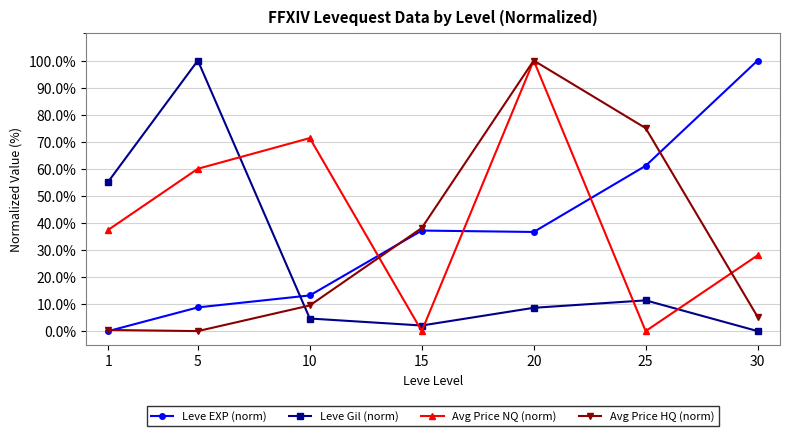

What is the difference between the maximum and minimum values in the Leve Gil (norm) series?

100.0